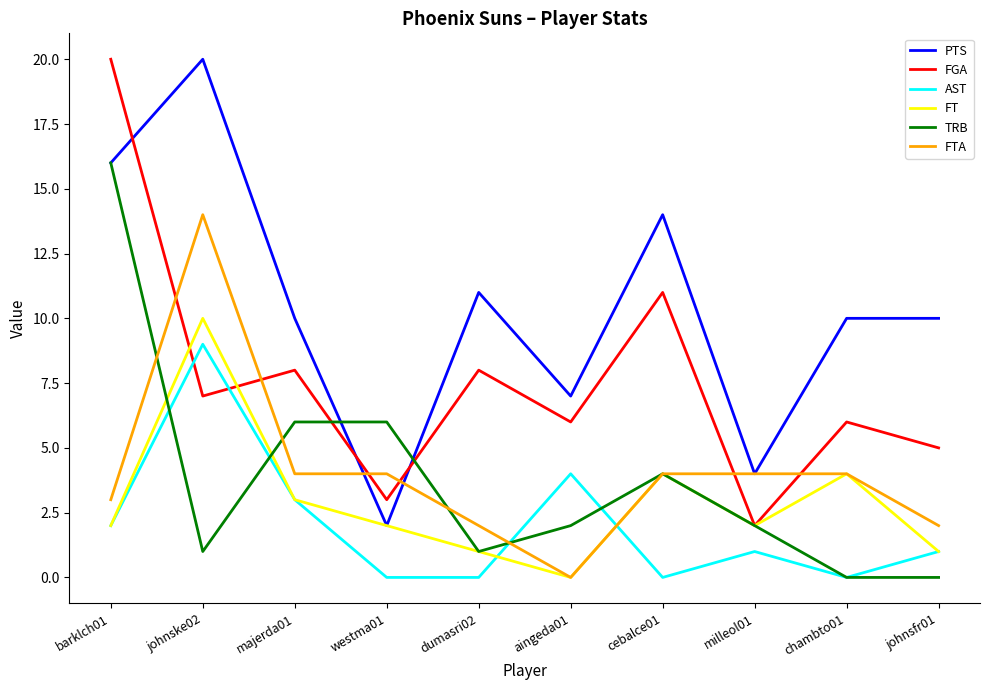

How many lines are shown in the chart?

6